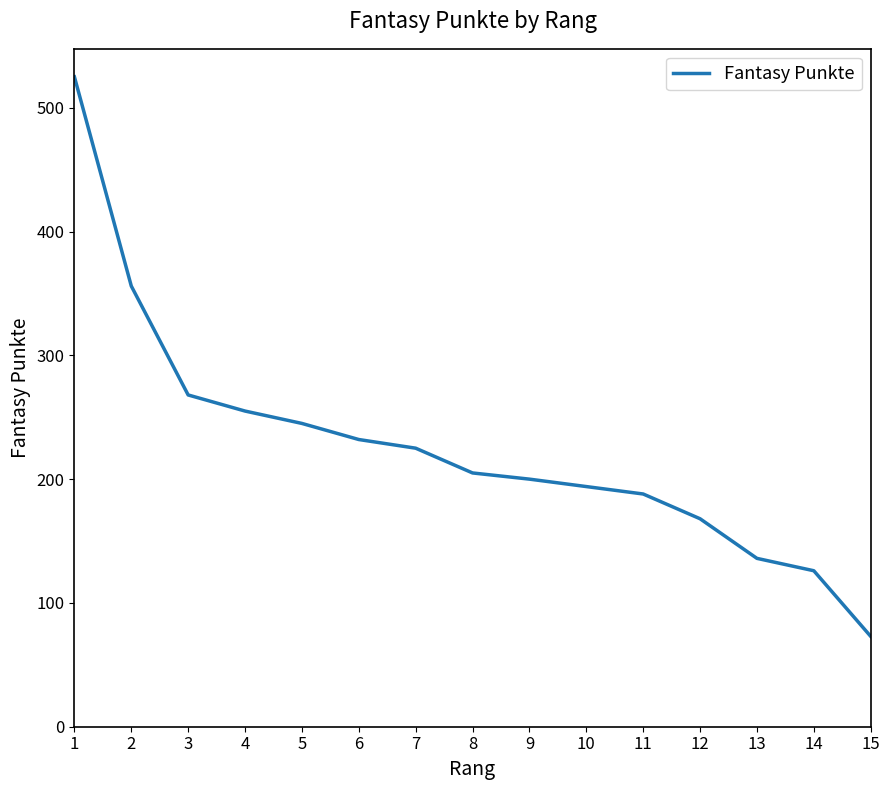

What is the average value?

226